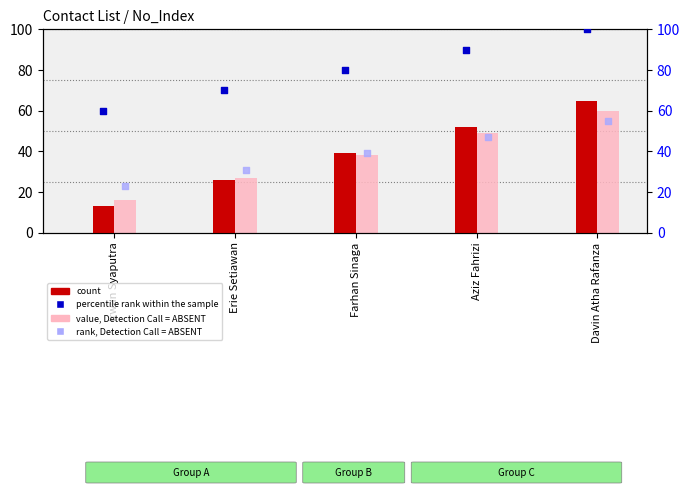

At which category is the sum across all series the highest?

Davin Atha Rafanza